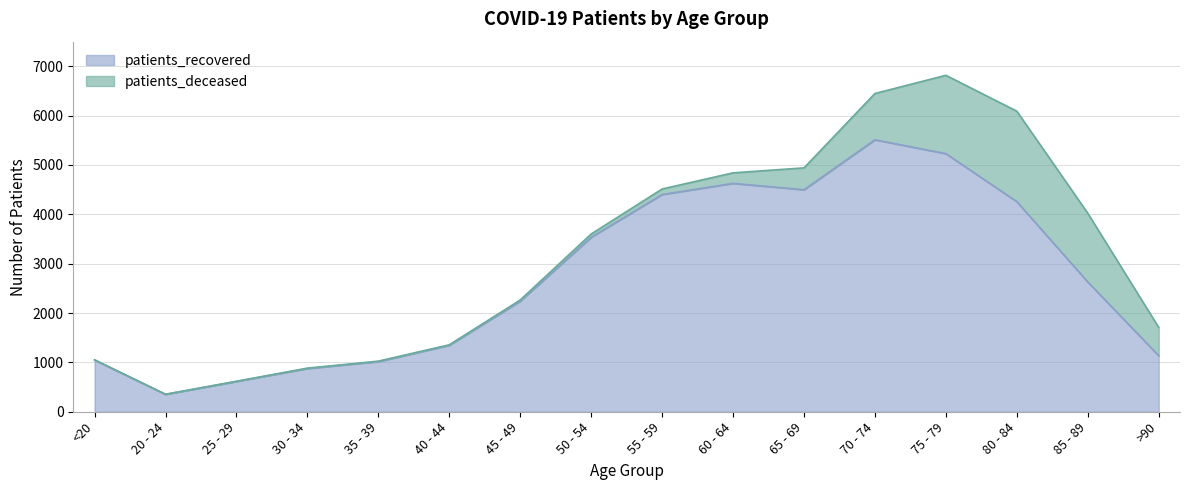

Does the chart display data point markers on the line(s)?

No